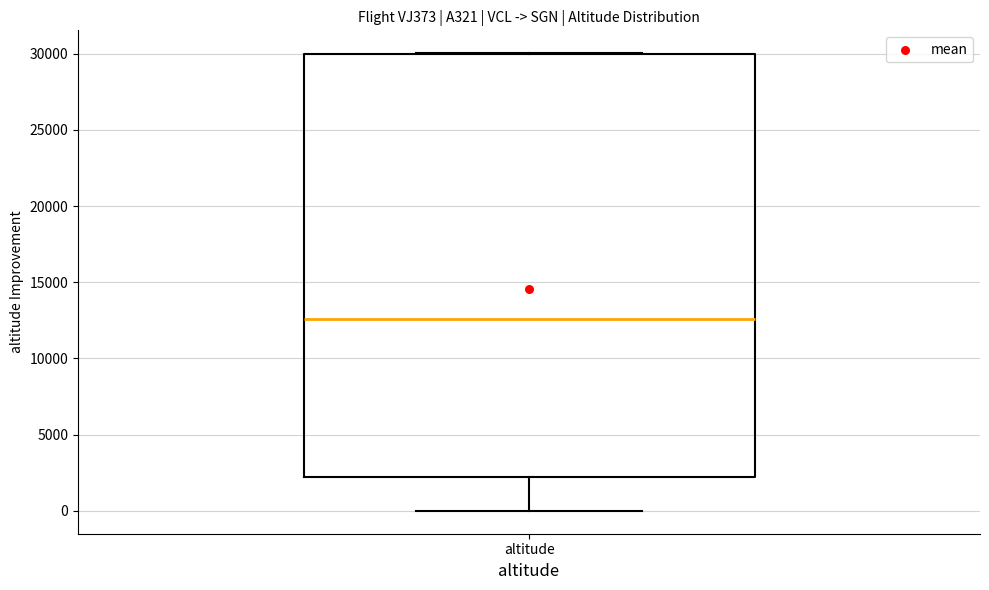

Where is the upper edge of the box for altitude on the y-axis? The values are not printed on the chart, so give them approximately, as read against the axis.

30000